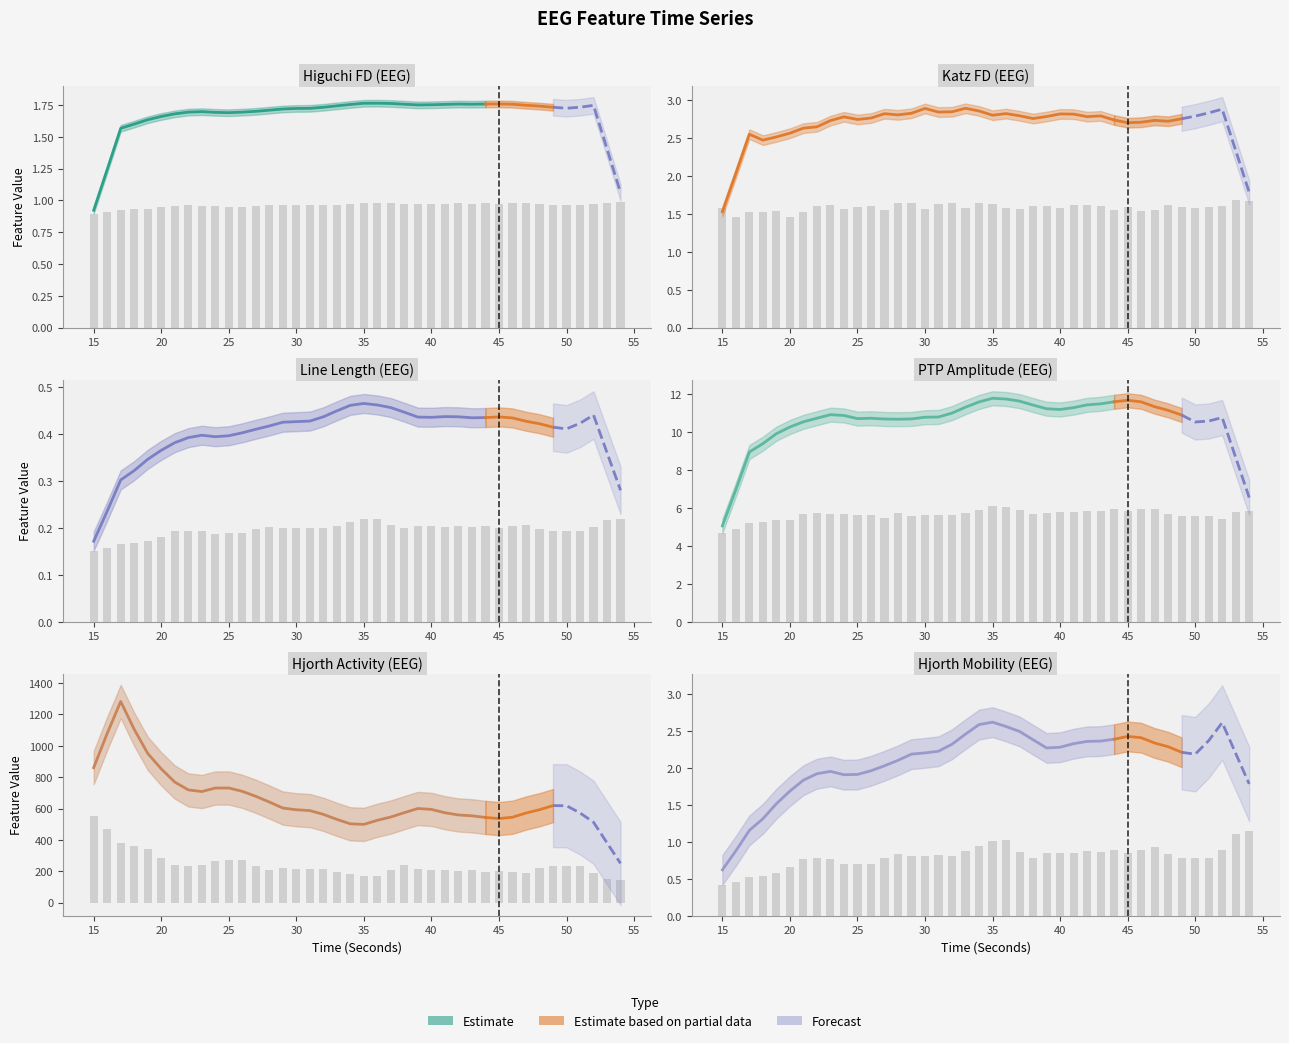

Is the value of higuchi_fd_EEG at 24 greater than the value of line_length_EEG at 37?

Yes